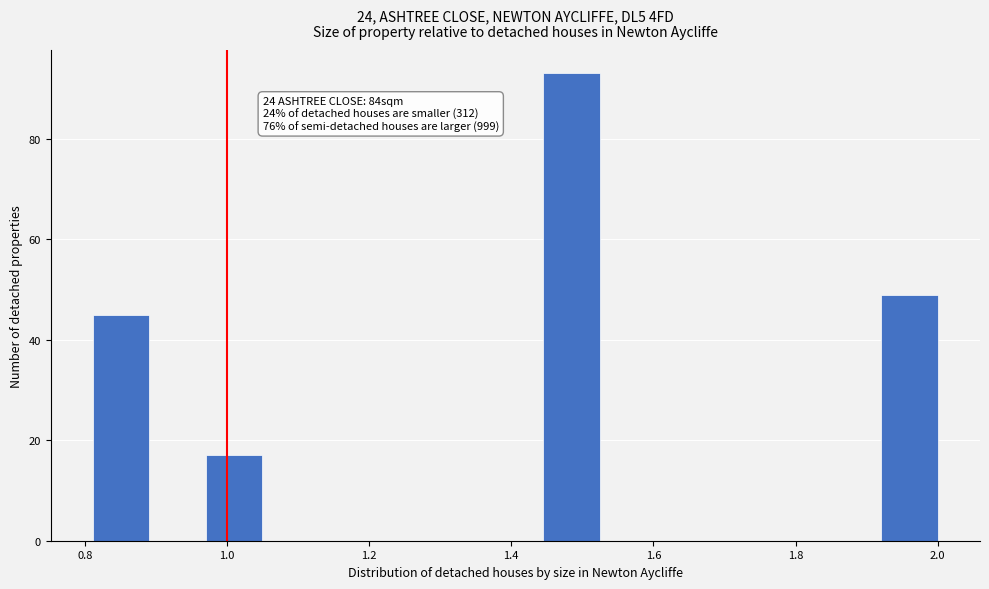

Read against the x-axis, roughly where is the centre of the tallest bar?

1.48